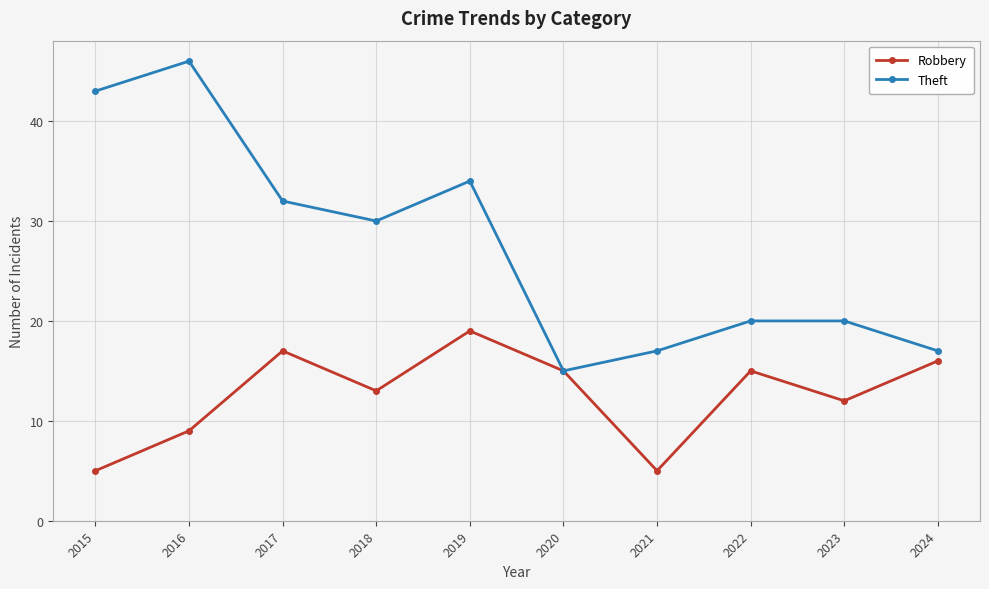

Which label corresponds to the largest value in the chart?

2016